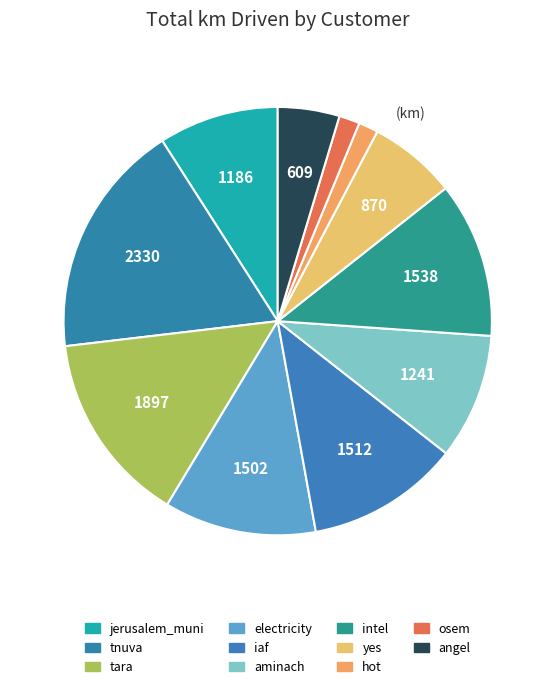

What percentage is the hot slice, to the nearest percent?

3%